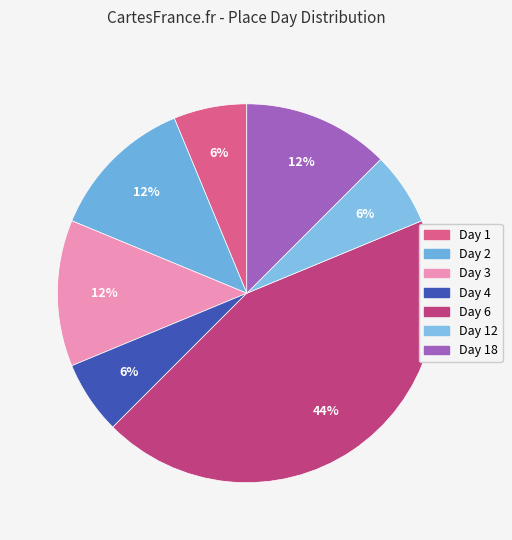

Is there any slice that represents more than half of the pie?

No